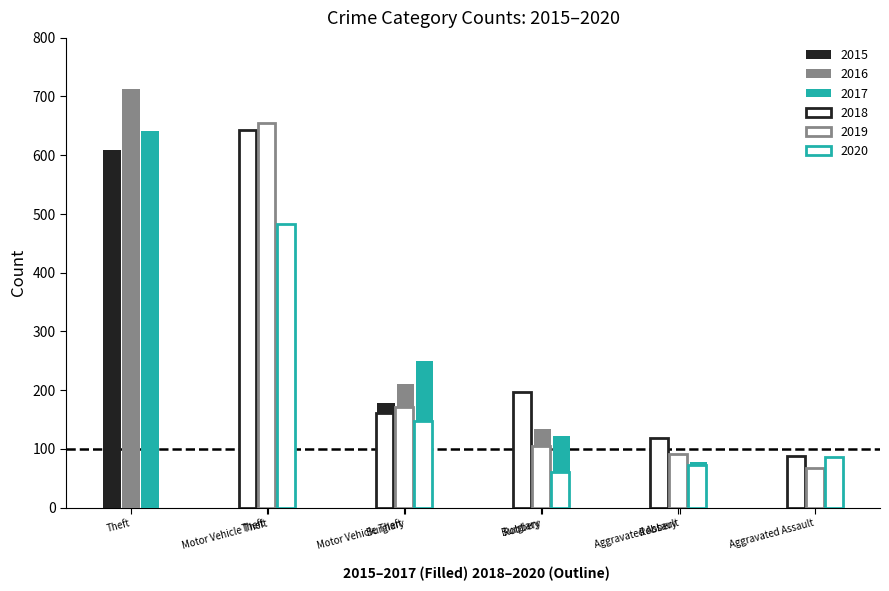

At how many categories does at least one series exceed 436?

1